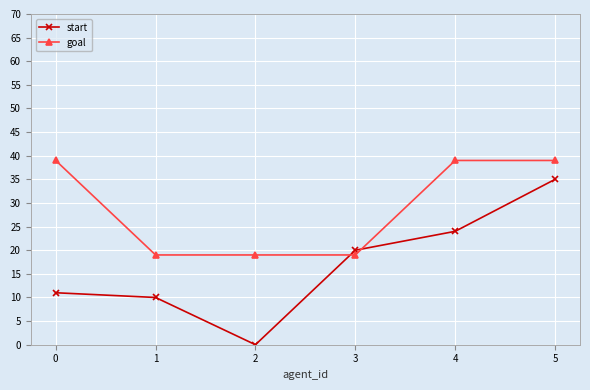

Read the goal value at 2, to the nearest 5.

20